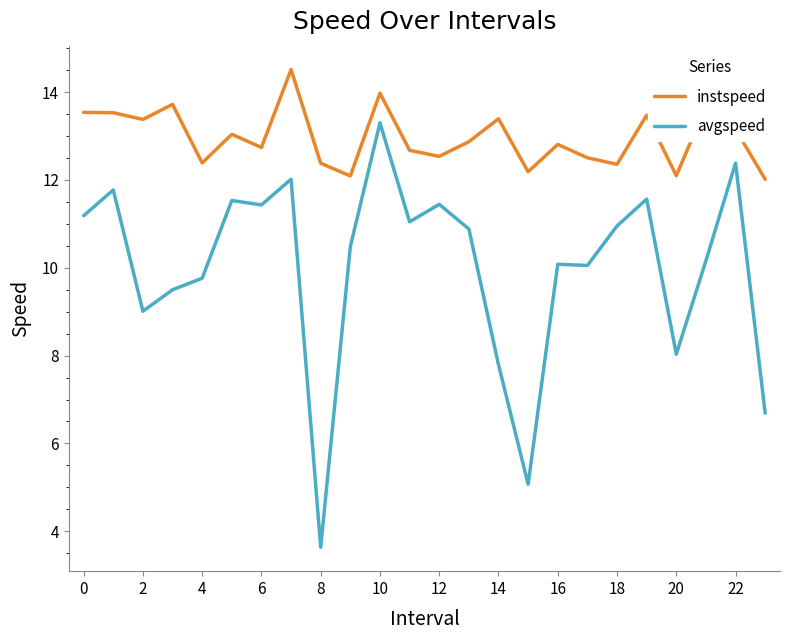

What is the minimum value for instspeed?

12.0